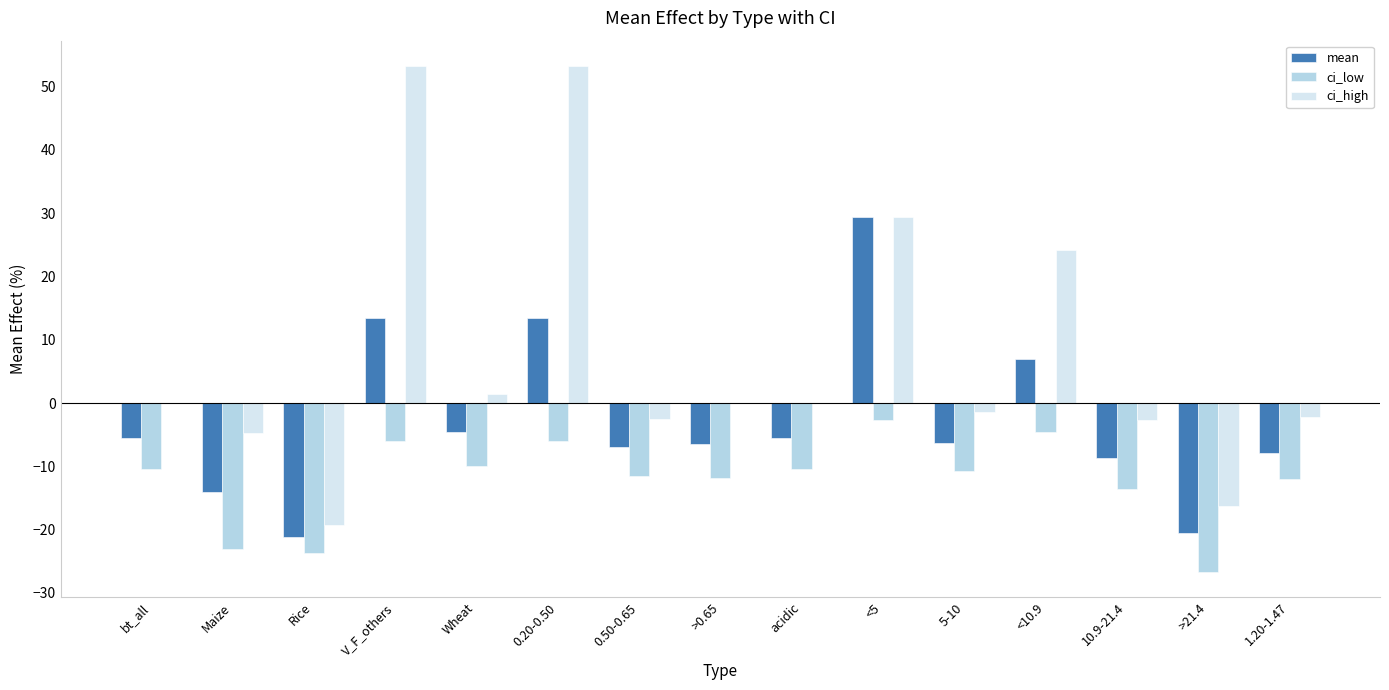

What is the total value across all series at 10.9-21.4?

-24.9